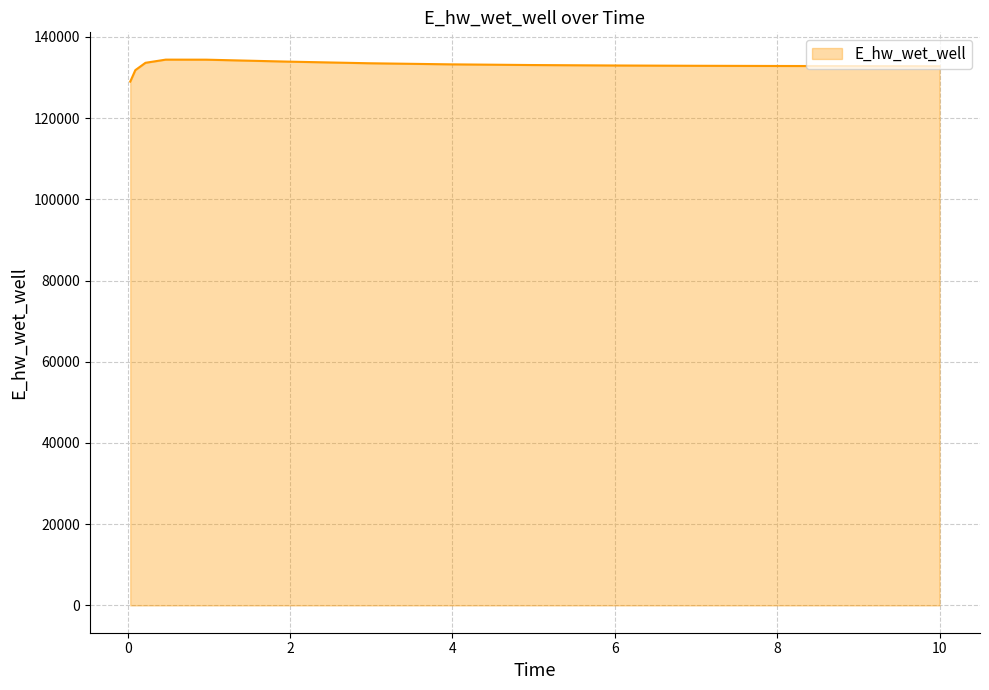

What is the greatest value displayed?

134399.3